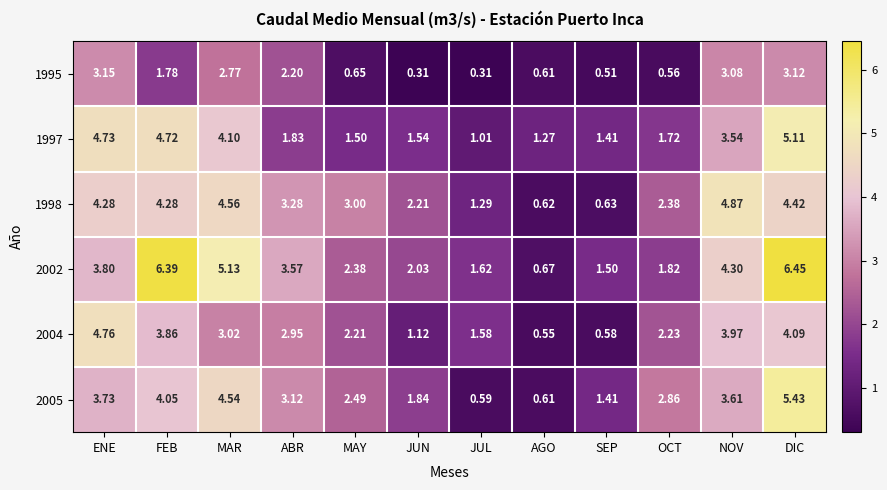

List the series in order of their peak value, highest first.

2002, 2005, 1997, 1998, 2004, 1995